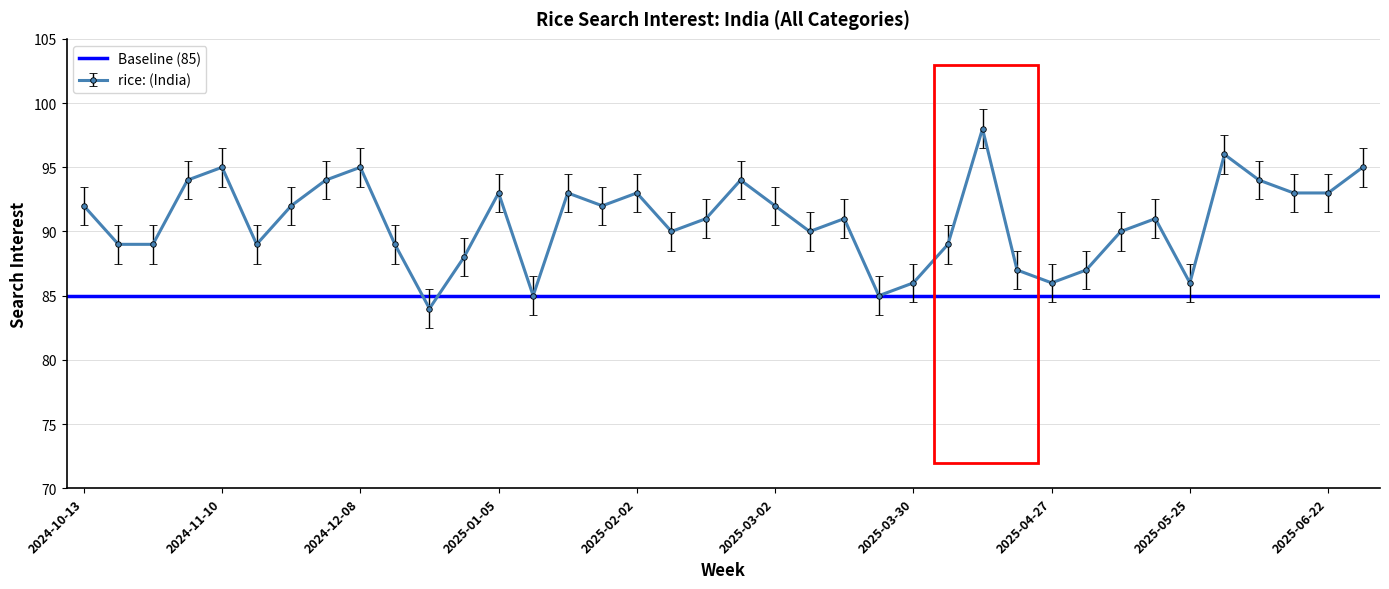

What is the change in value from 2024-11-03 to 2025-01-19?

-1